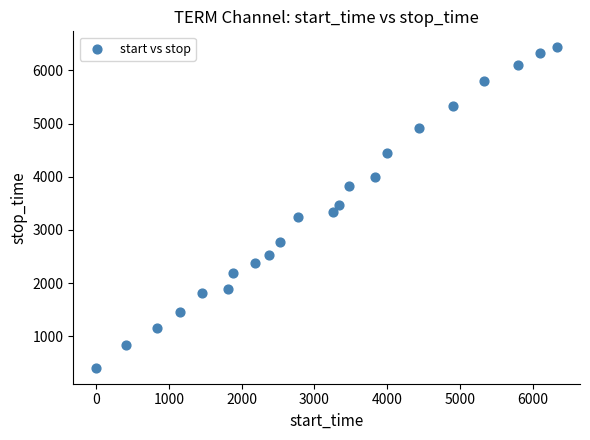

What is the range of Y values (max minus min)?

6027